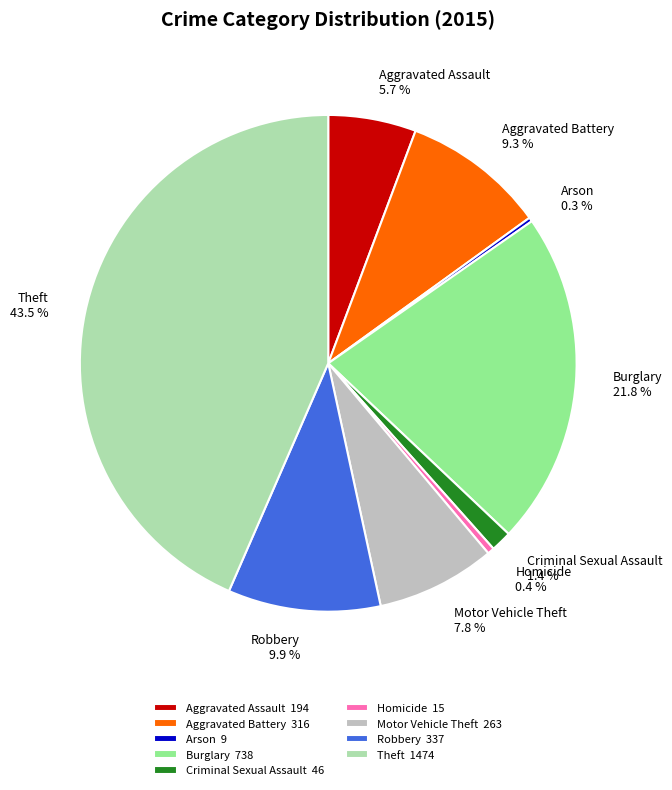

Does Motor Vehicle Theft represent more than half of the total?

No